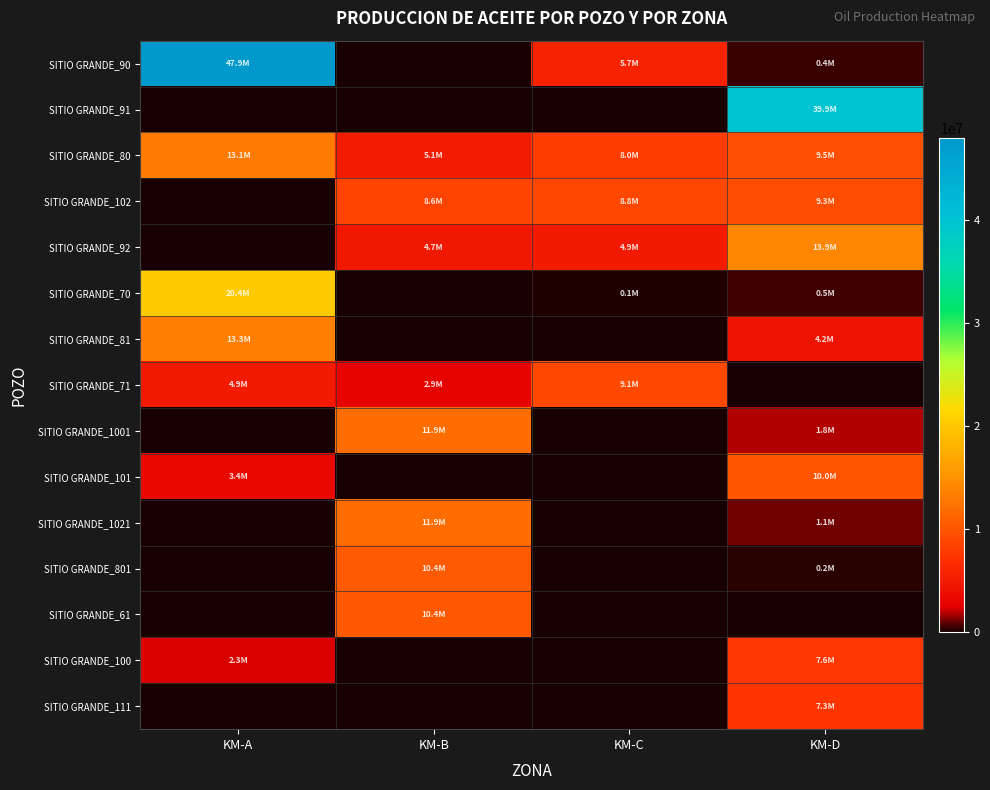

Which series has the largest total across all categories?

SITIO GRANDE_90